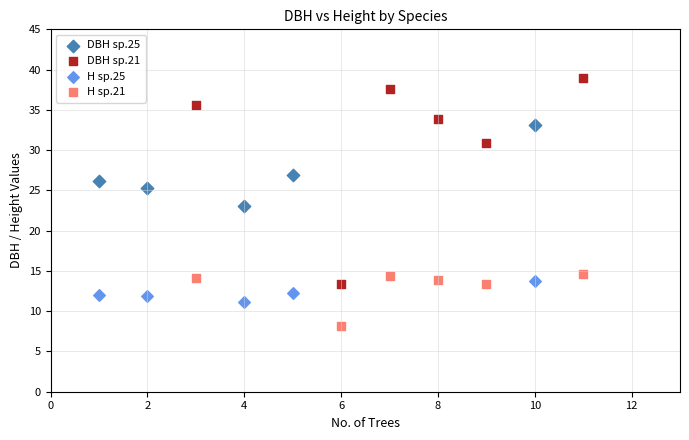

Which series has the widest spread of Y values?

DBH sp.21